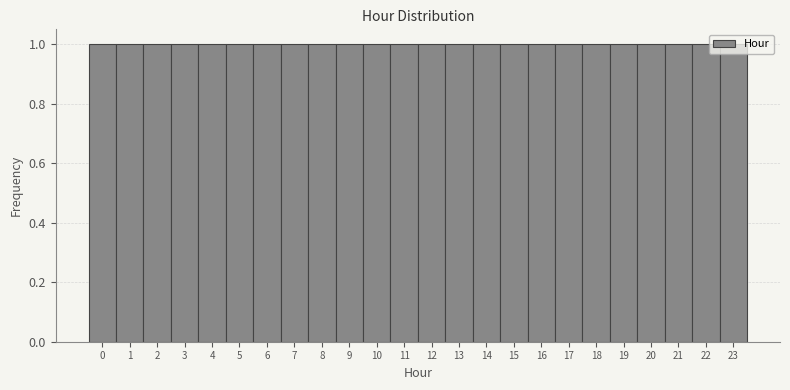

Reading left to right, transcribe this chart: for each bar, give the range it covers on the x-axis and its height. The values are not printed on the chart, so give them approximately, as read against the axis.

-0.5 to 0.5: 1
0.5 to 1.5: 1
1.5 to 2.5: 1
2.5 to 3.5: 1
3.5 to 4.5: 1
4.5 to 5.5: 1
5.5 to 6.5: 1
6.5 to 7.5: 1
7.5 to 8.5: 1
8.5 to 9.5: 1
9.5 to 10.5: 1
10.5 to 11.5: 1
11.5 to 12.5: 1
12.5 to 13.5: 1
13.5 to 14.5: 1
14.5 to 15.5: 1
15.5 to 16.5: 1
16.5 to 17.5: 1
17.5 to 18.5: 1
18.5 to 19.5: 1
19.5 to 20.5: 1
20.5 to 21.5: 1
21.5 to 22.5: 1
22.5 to 23.5: 1